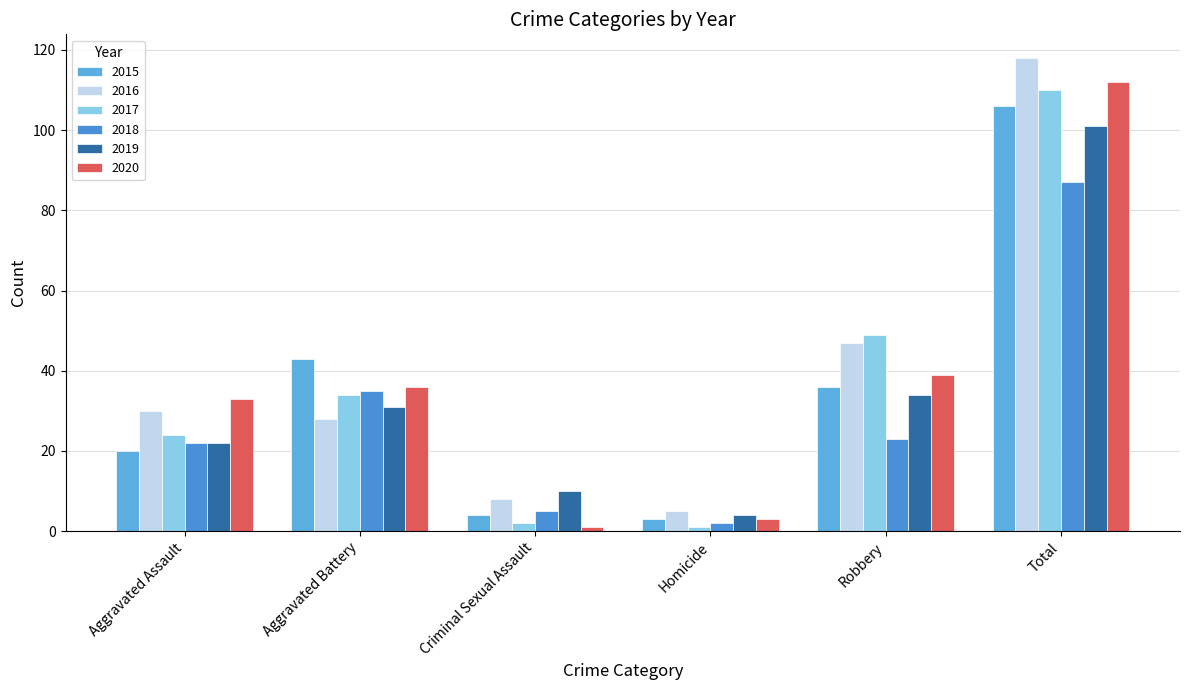

What is the label of the 3rd bar from the left?

Criminal Sexual Assault